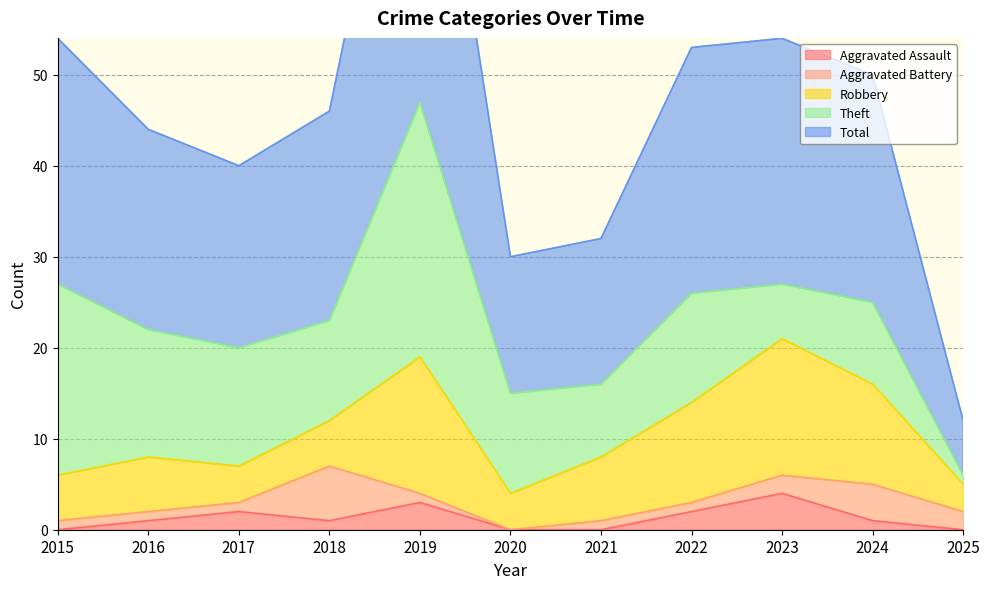

Count the number of categories in the chart.

11